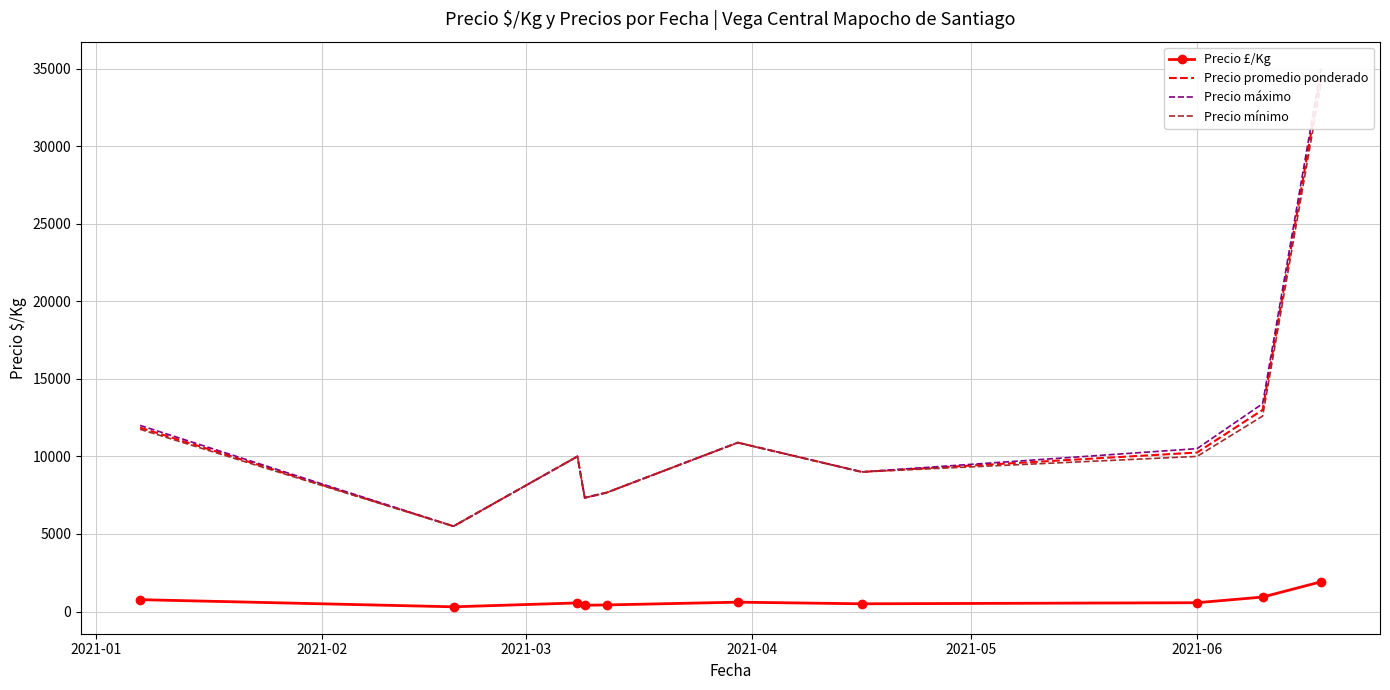

What is the sum of all Precio £/Kg values?

6987.6